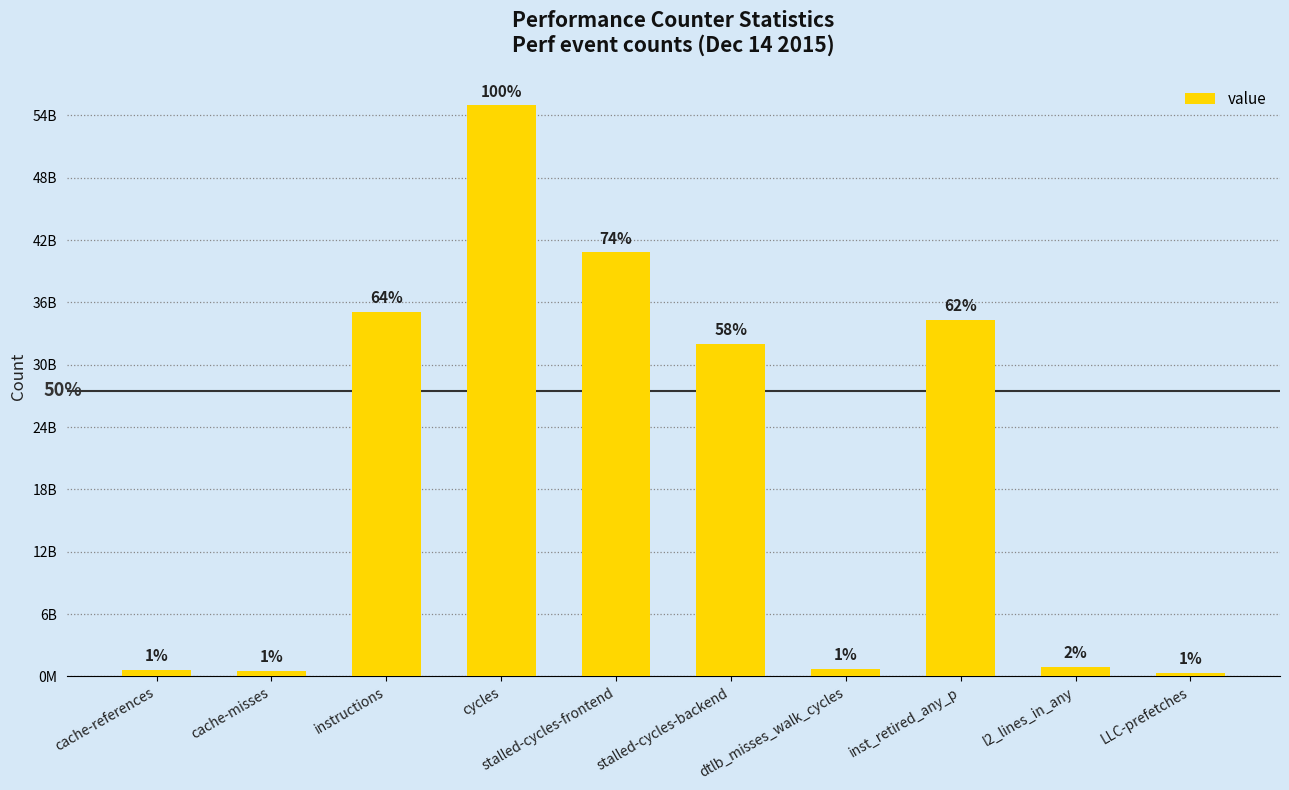

Approximately how many times larger is the value at cache-references compared to dtlb_misses_walk_cycles?

0.9